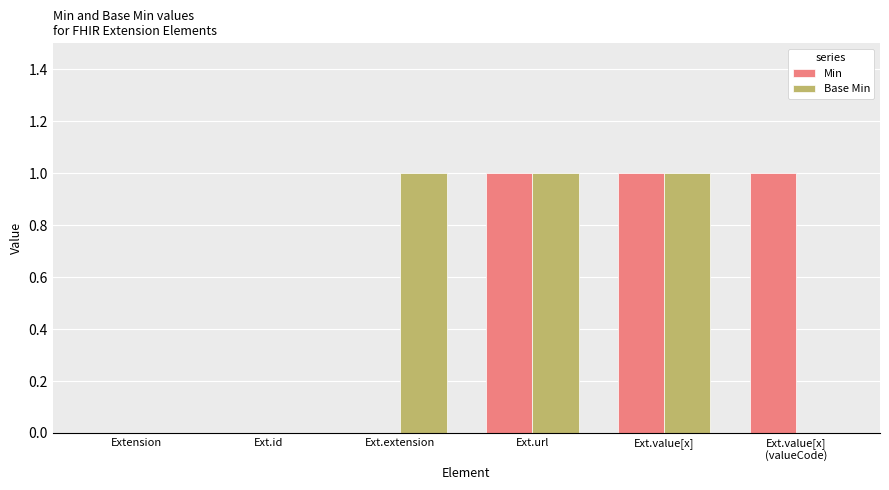

What is the highest value of the Base Min series?

1